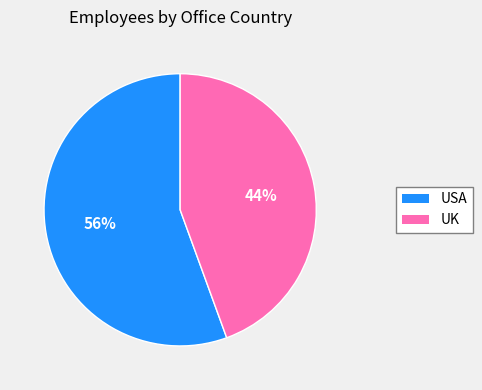

What is the largest slice in the pie chart?

USA